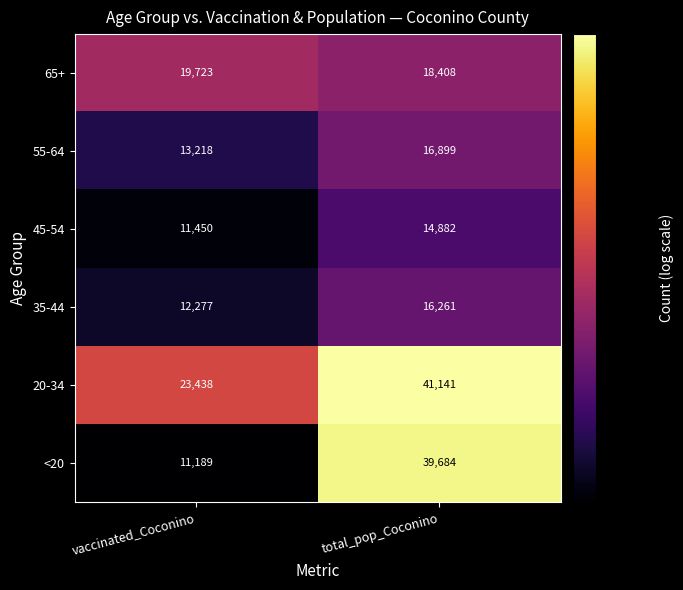

What is the minimum value for 65+?

18408